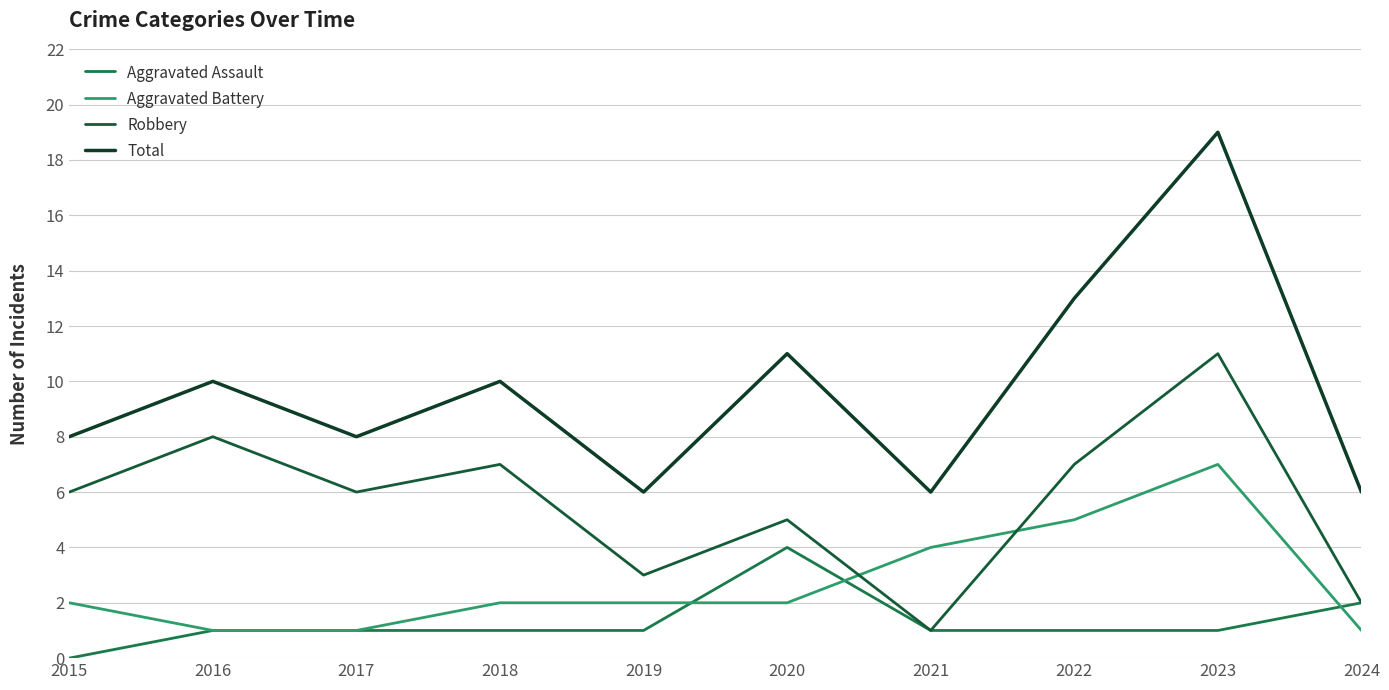

True or false: Total and Aggravated Assault intersect in this chart.

False